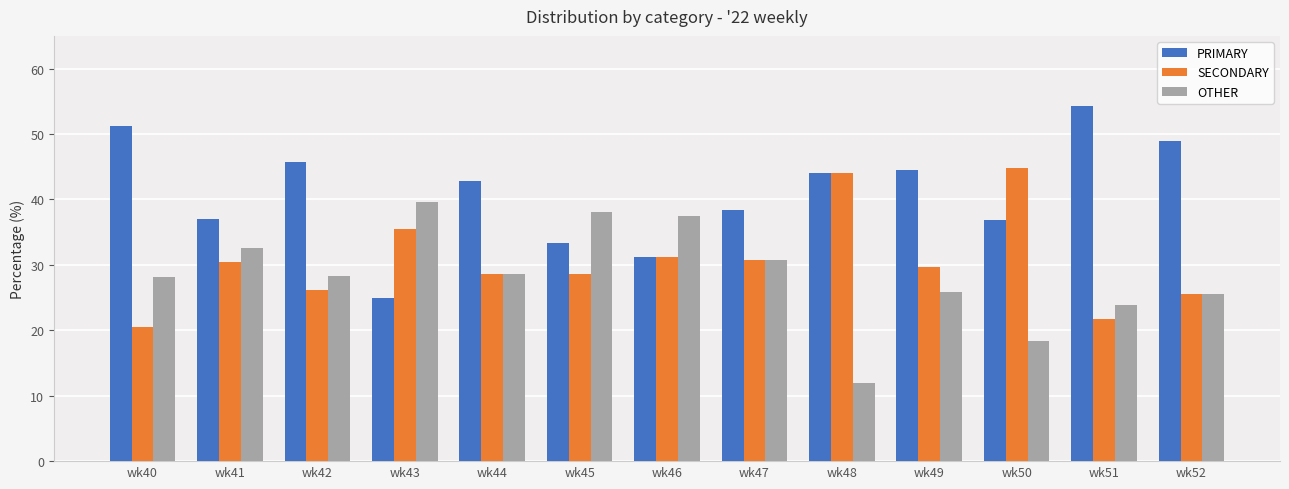

Which series has the largest range (max minus min)?

PRIMARY